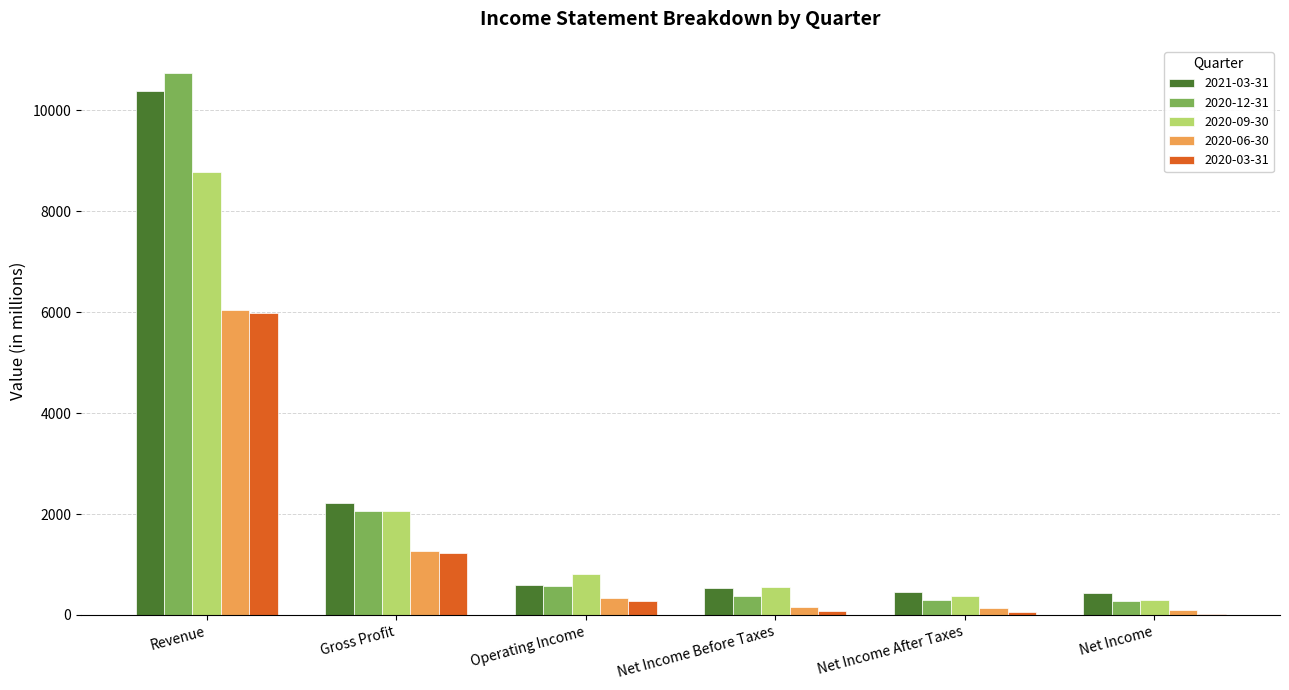

At which label does 2020-09-30 reach its peak?

Revenue